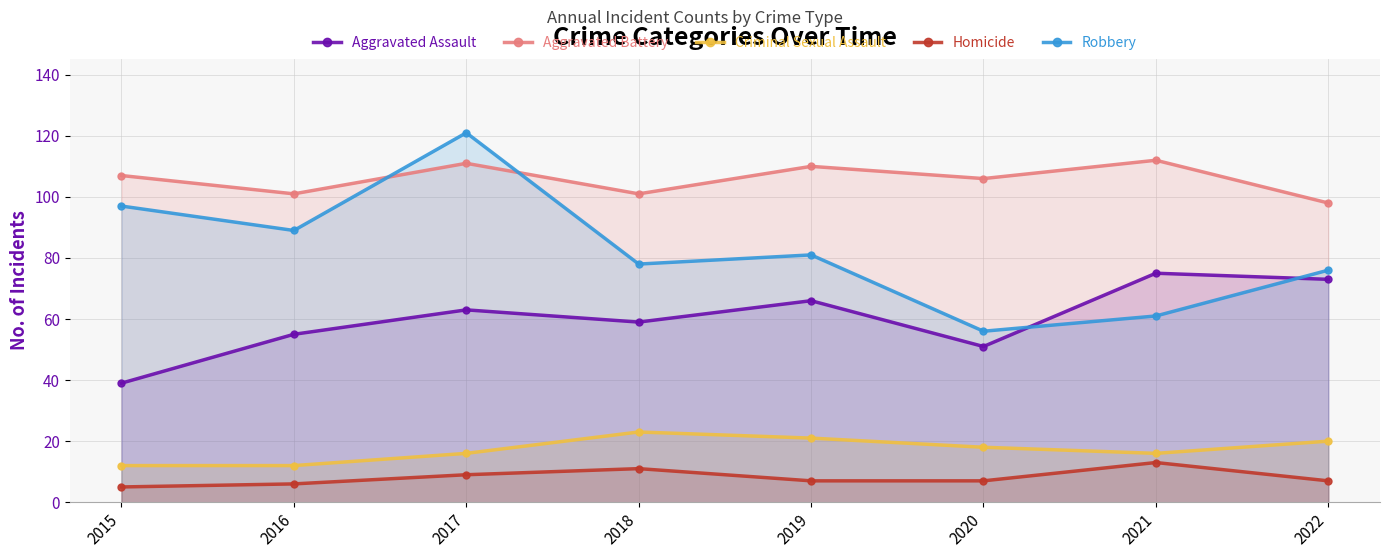

What is the maximum value shown in the chart?

121